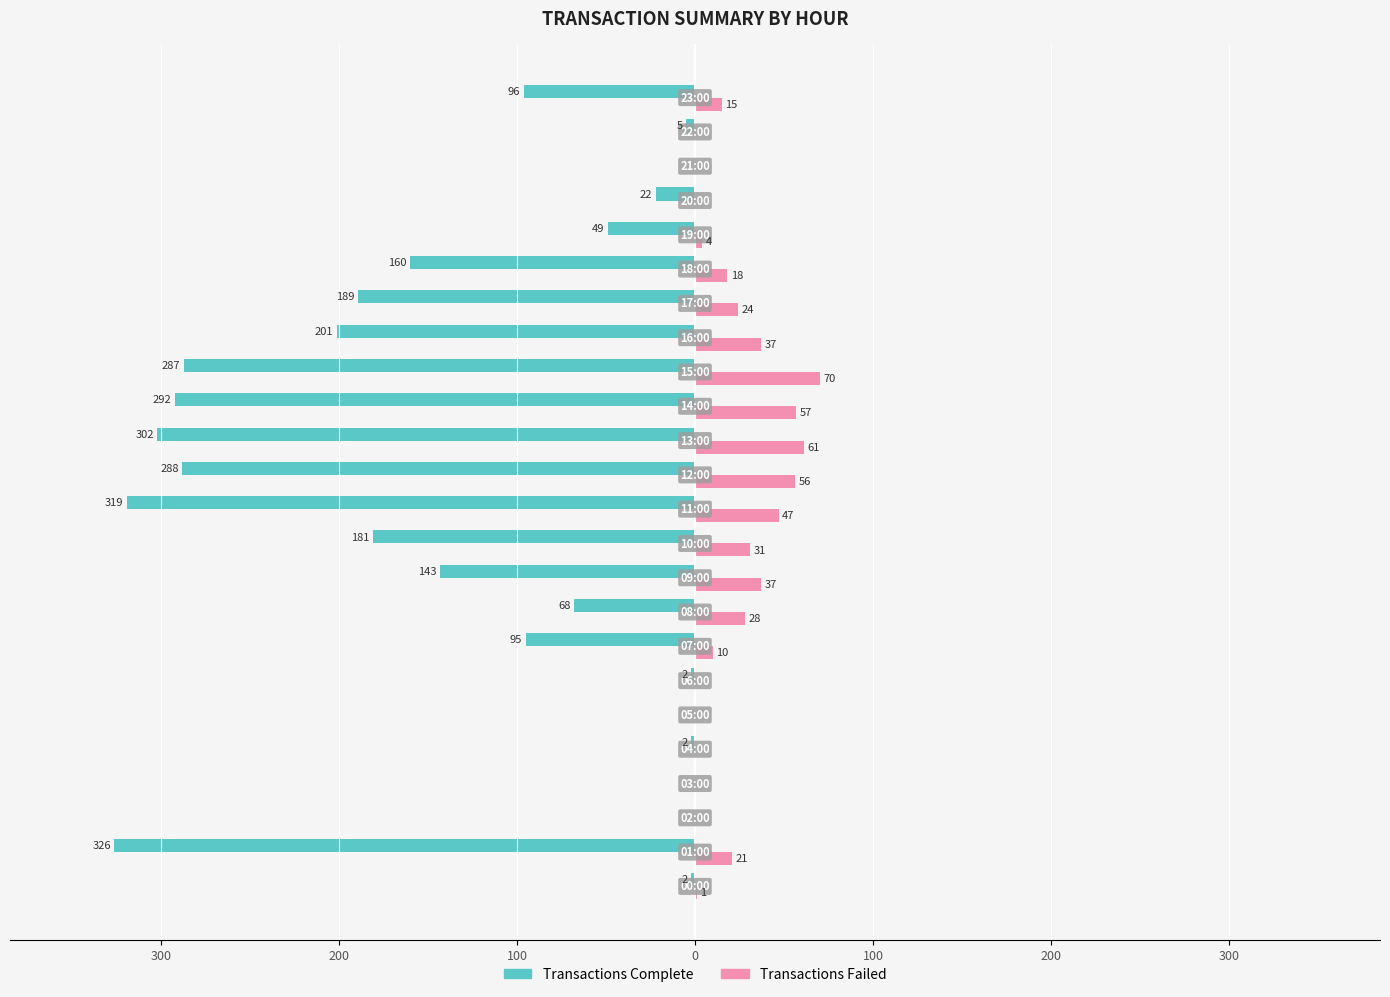

What are all the series names shown in the legend?

Transactions Complete, Transactions Failed